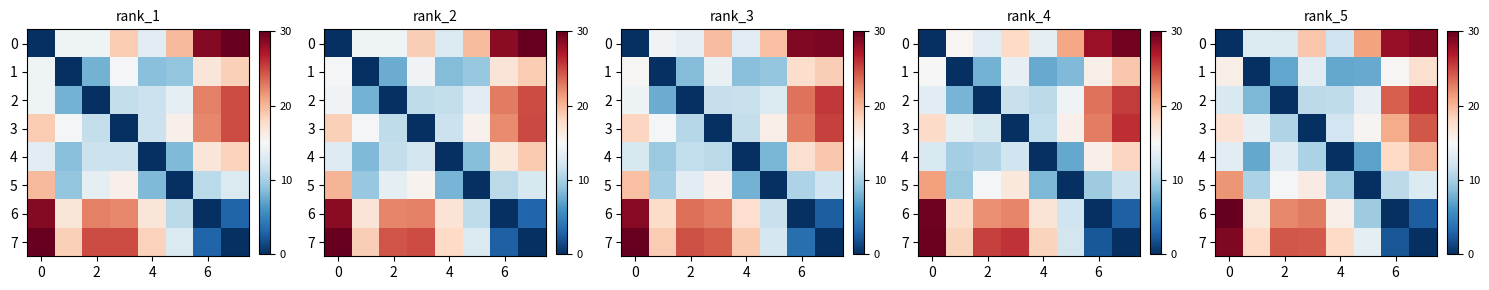

What is the total value across all series at 4?

85.9